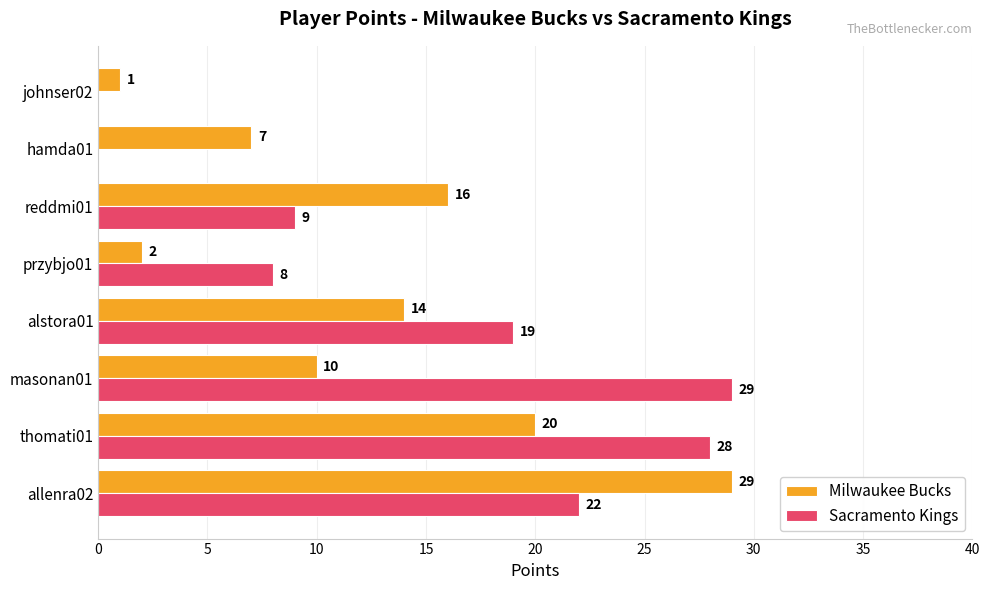

True or false: Sacramento Kings has a value of 14 at przybjo01.

False